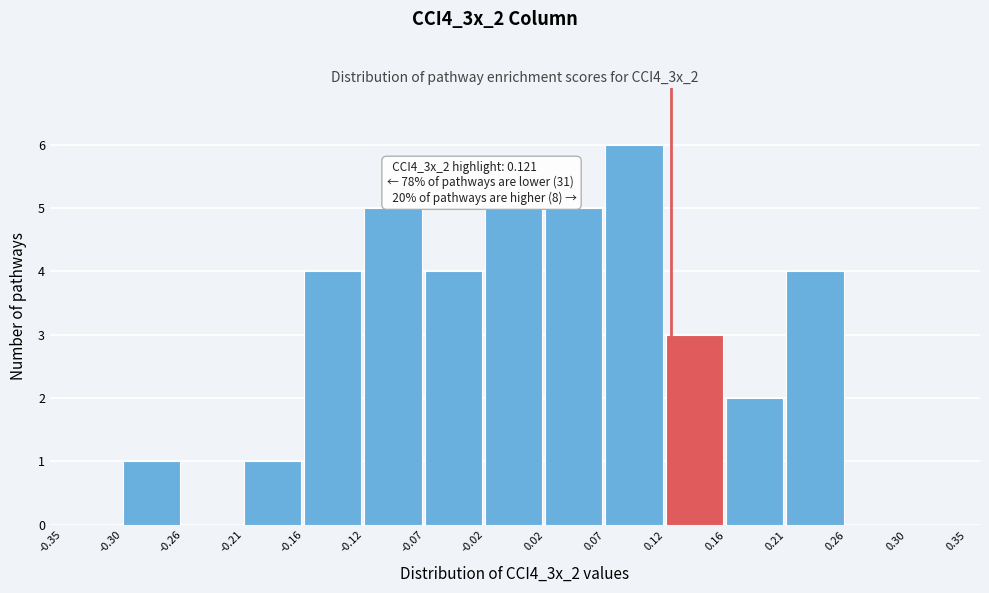

Which range on the x-axis has the tallest bar?

0.07 to 0.12